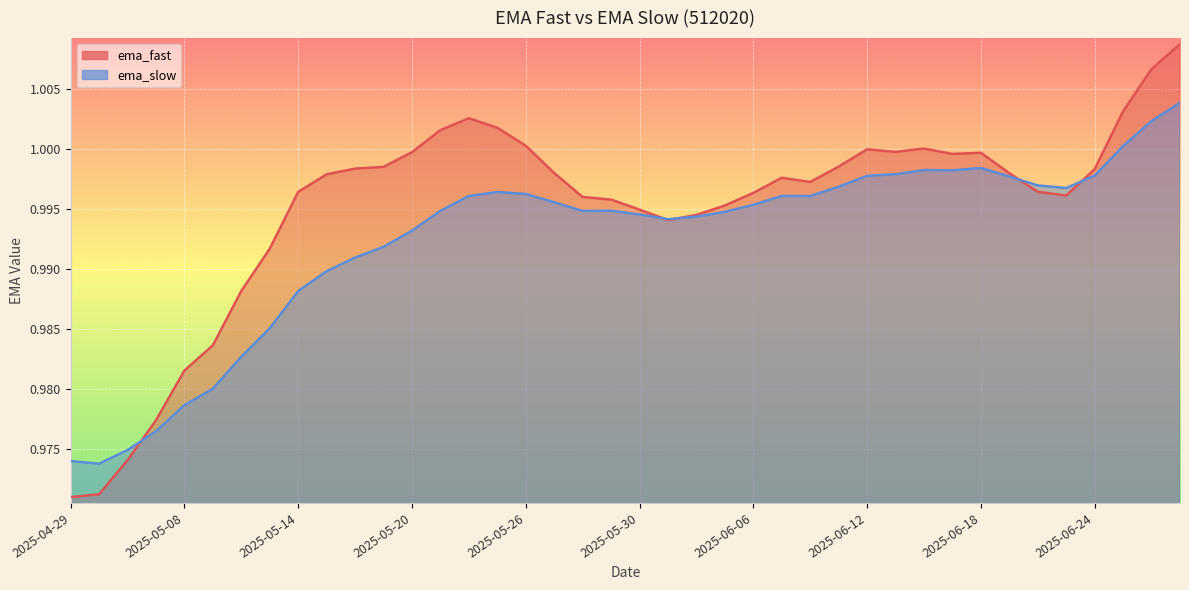

Reading left to right, list all the values displayed in this chart.

ema_fast: 1.0	1.0	1.0	1.0	1.0	1.0	1.0	1.0	1.0	1.0	1.0	1.0	1.0	1.0	1.0	1.0	1.0	1.0	1.0	1.0	1.0	1.0	1.0	1.0	1.0	1.0	1.0	1.0	1.0	1.0	1.0	1.0	1.0	1.0	1.0	1.0	1.0	1.0	1.0	1.0
ema_slow: 1.0	1.0	1.0	1.0	1.0	1.0	1.0	1.0	1.0	1.0	1.0	1.0	1.0	1.0	1.0	1.0	1.0	1.0	1.0	1.0	1.0	1.0	1.0	1.0	1.0	1.0	1.0	1.0	1.0	1.0	1.0	1.0	1.0	1.0	1.0	1.0	1.0	1.0	1.0	1.0